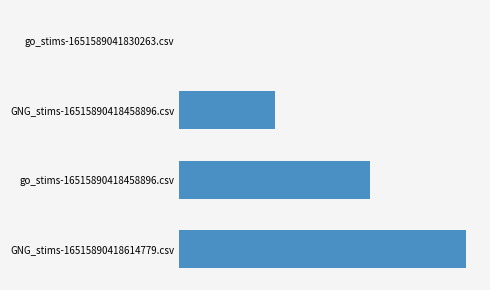

How many values are below 2?

2